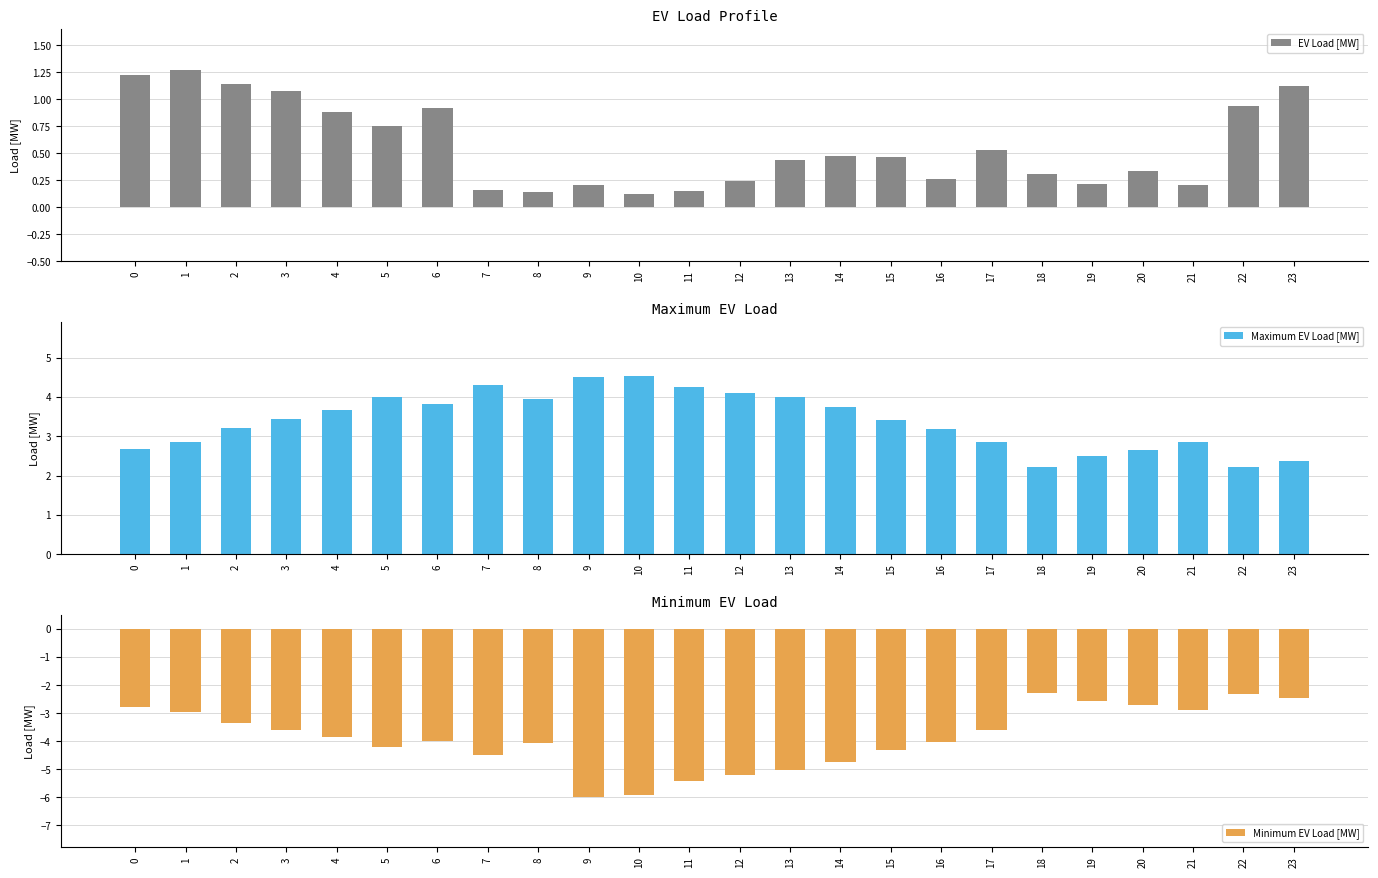

What is the total value across all series at 12?

-0.8